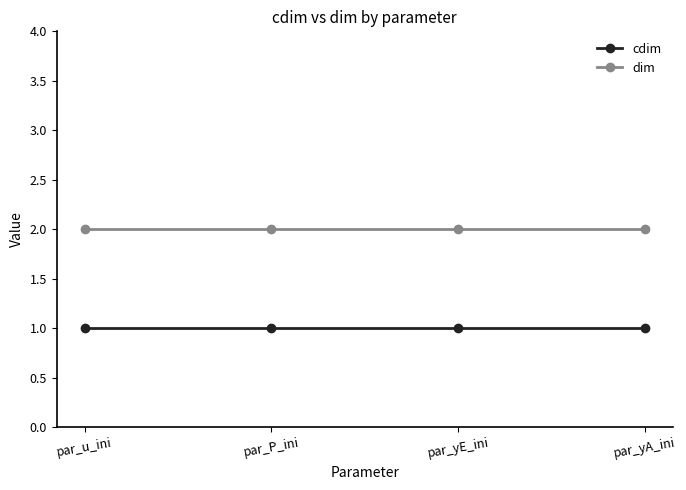

The value of dim at par_P_ini is 2. True or false?

True